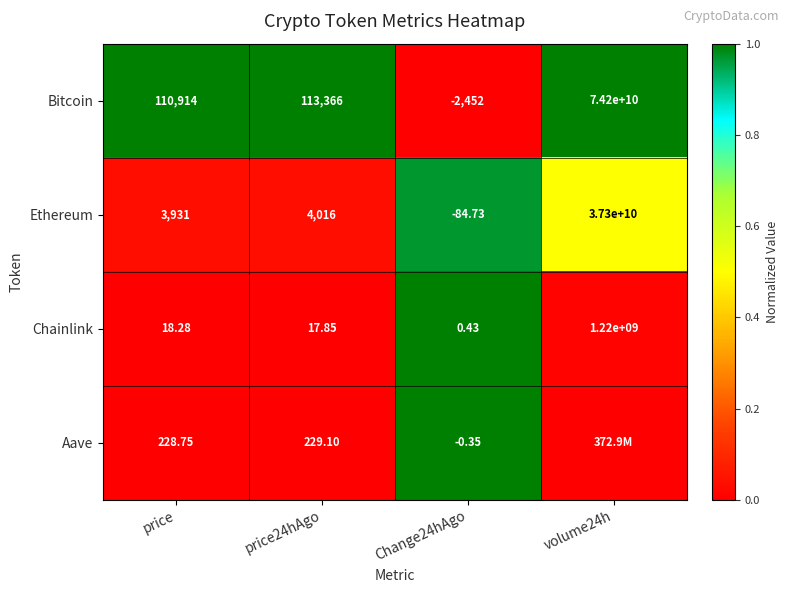

What is the spread (max minus min) of values at price?

110895.7